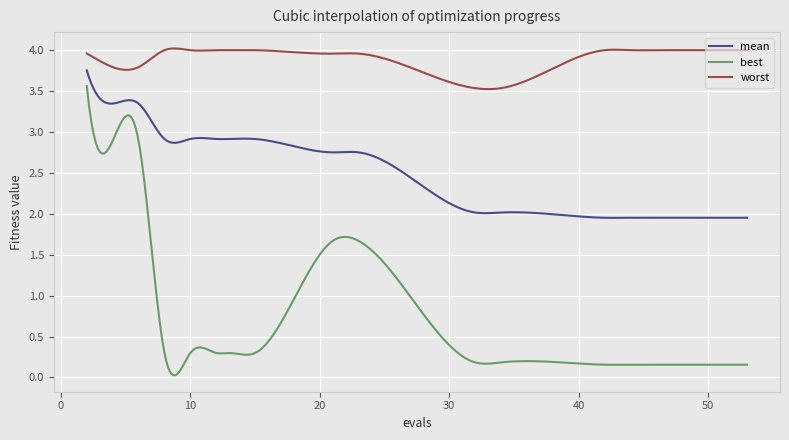

Rank the series by their maximum value, from highest to lowest.

worst, mean, best